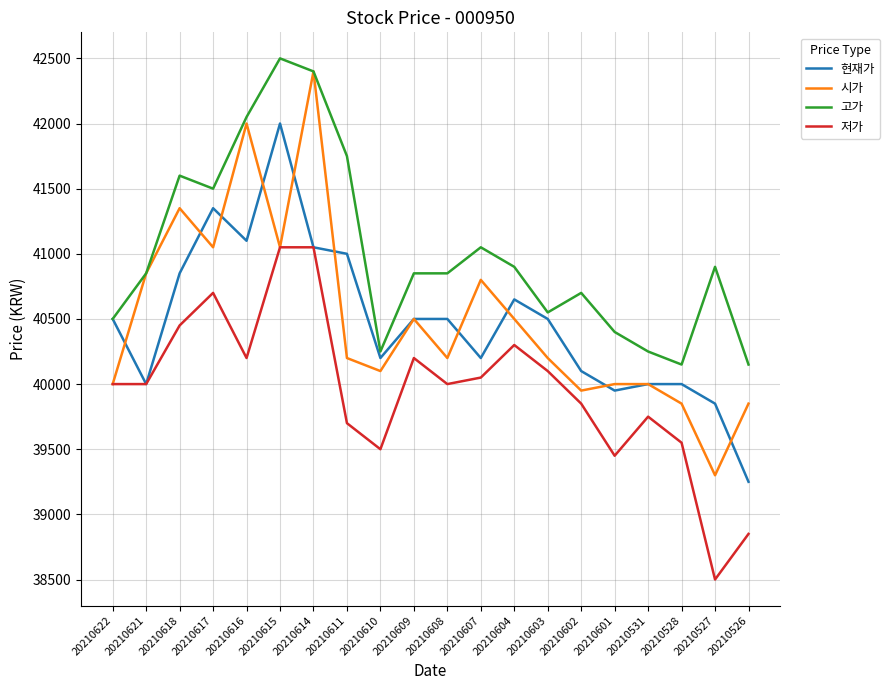

What are all the series names shown in the legend?

현재가, 시가, 고가, 저가